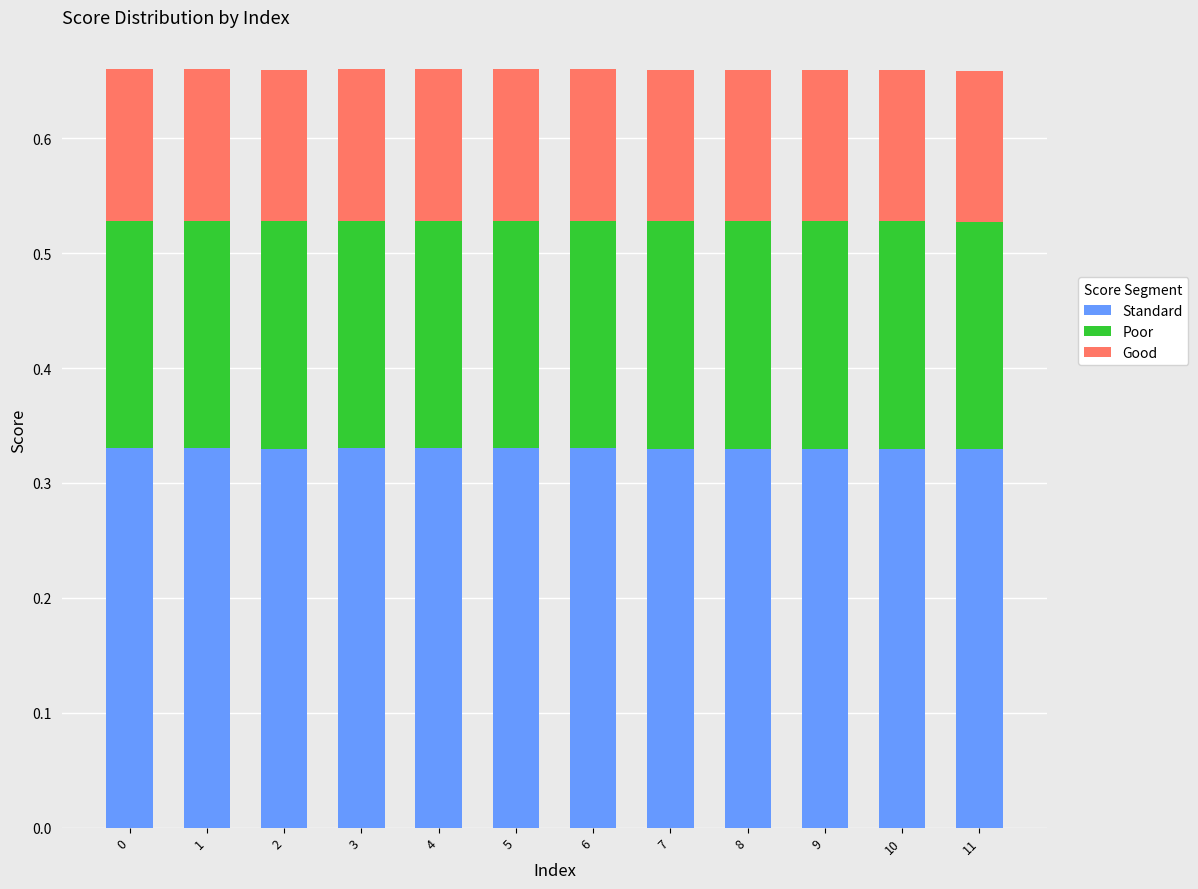

What is the sum of the Standard values at 4 and 3?

0.7